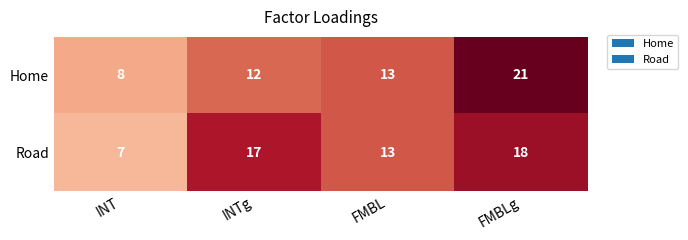

Between INT and FMBLg, which series saw the biggest shift?

Home